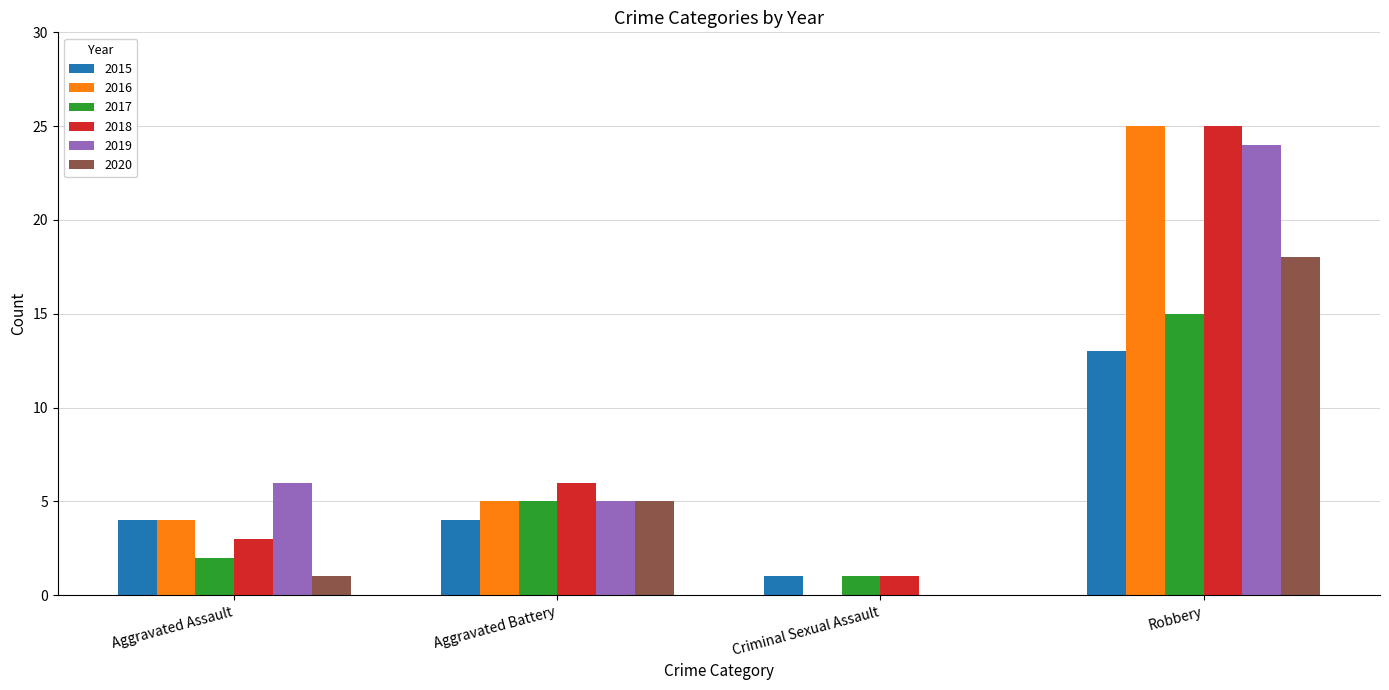

What is the total value across all series at Robbery?

120